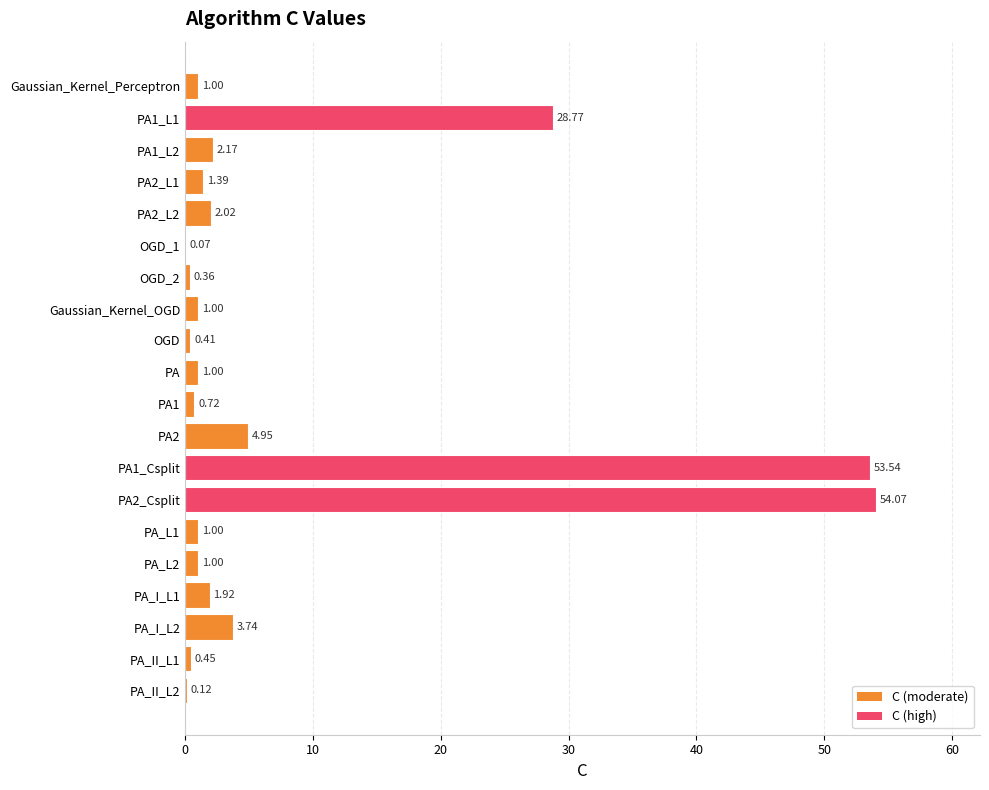

What is the sum of the values at PA and PA2_Csplit?

55.1